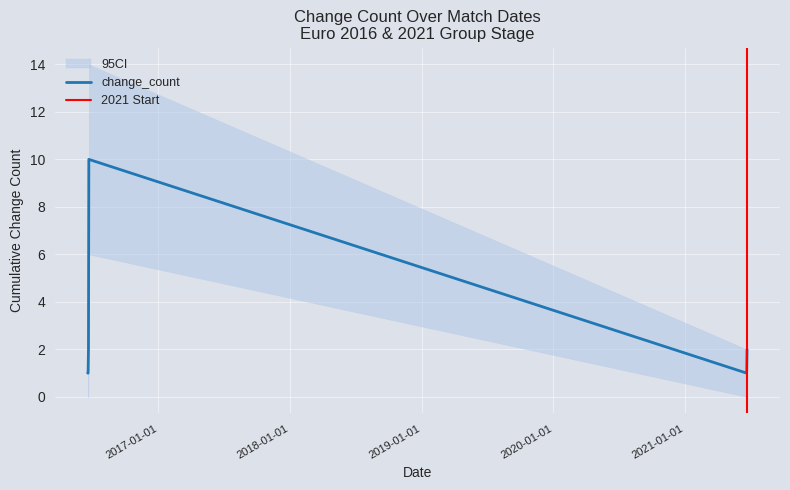

What is the sum of all change_count_lower values?

6